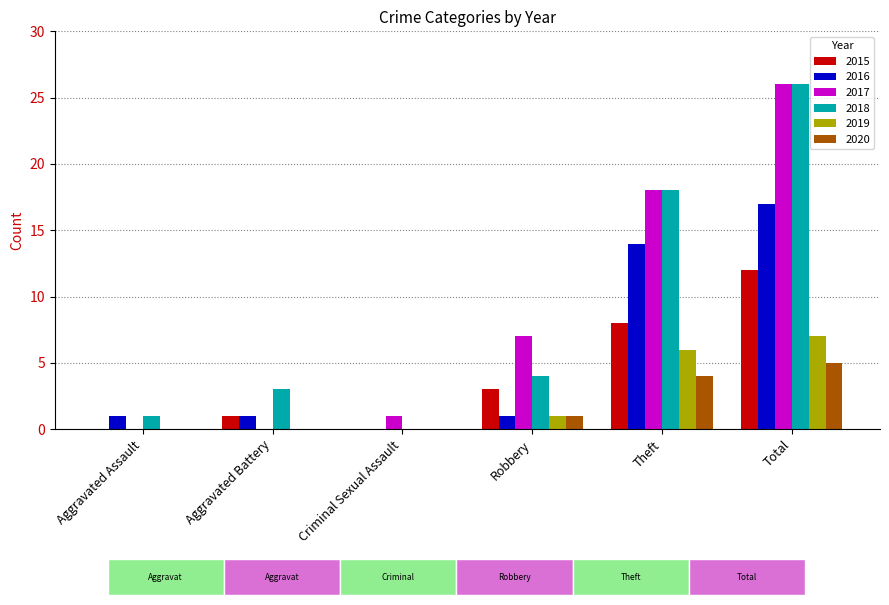

Are the bars grouped side by side (vs. stacked)?

Yes